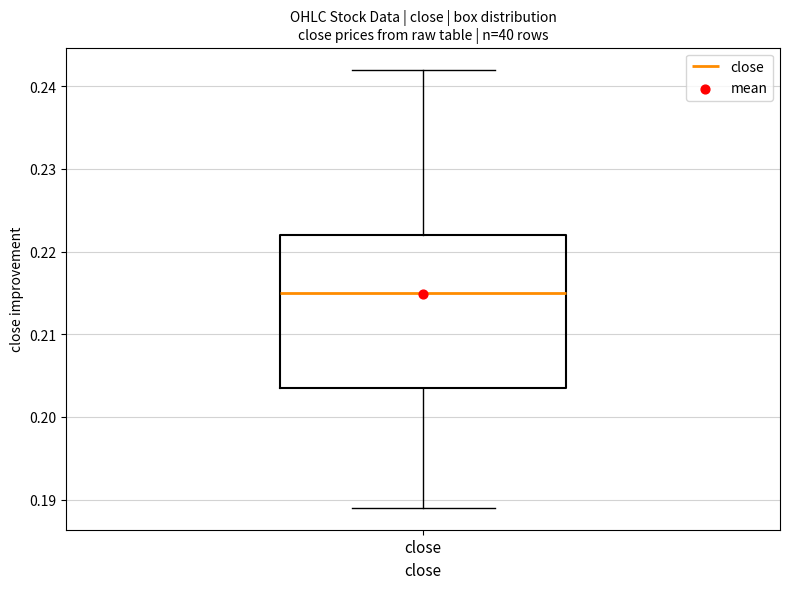

Where does the lower whisker of the box for close end on the y-axis? The values are not printed on the chart, so give them approximately, as read against the axis.

0.189